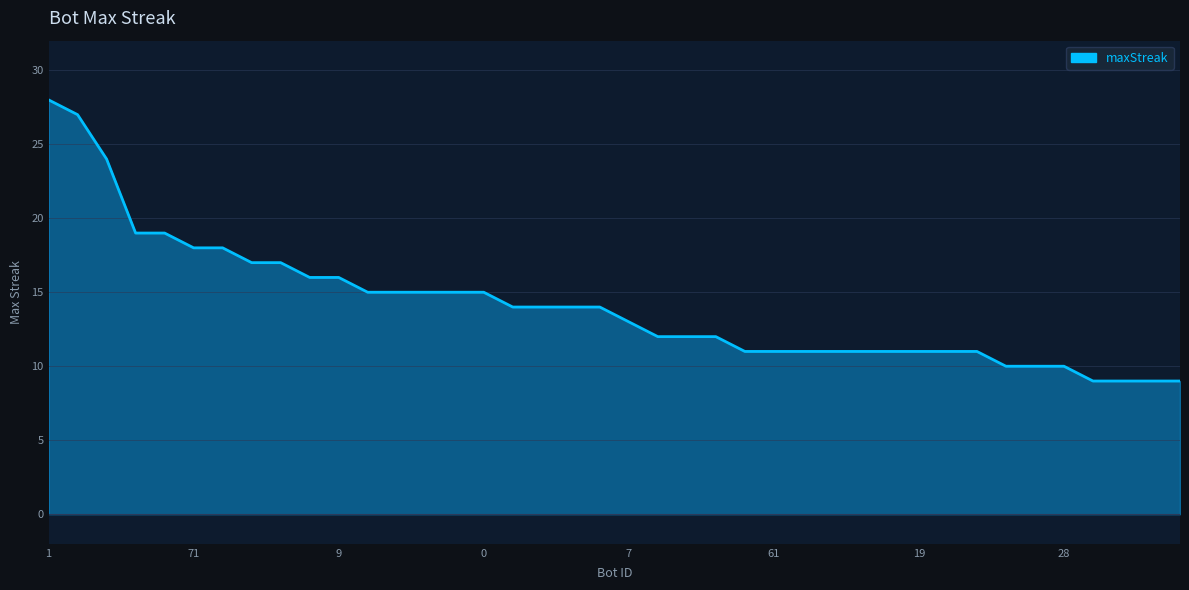

What is the greatest value displayed?

28